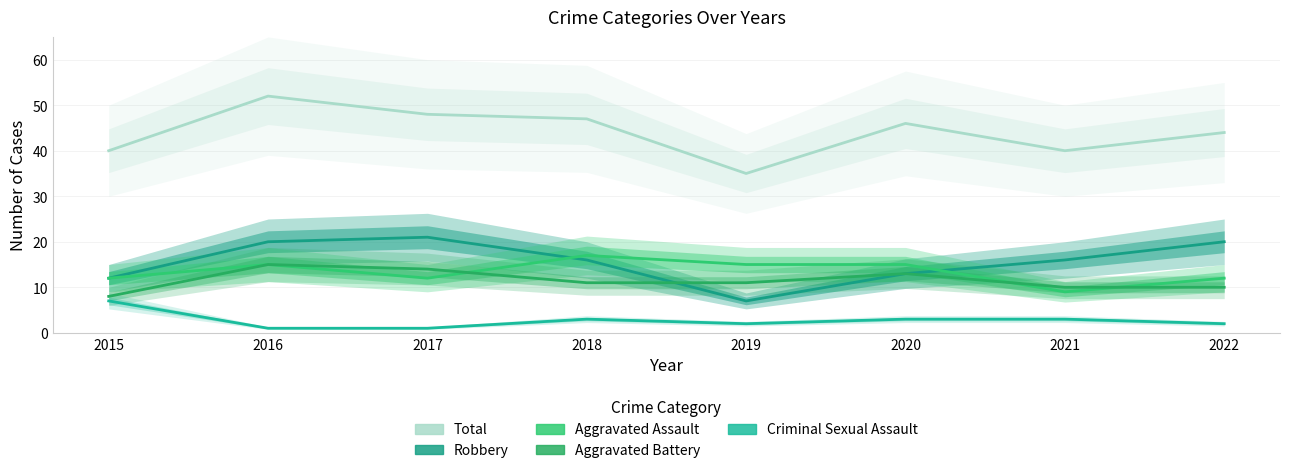

What is the minimum value shown in the chart?

1